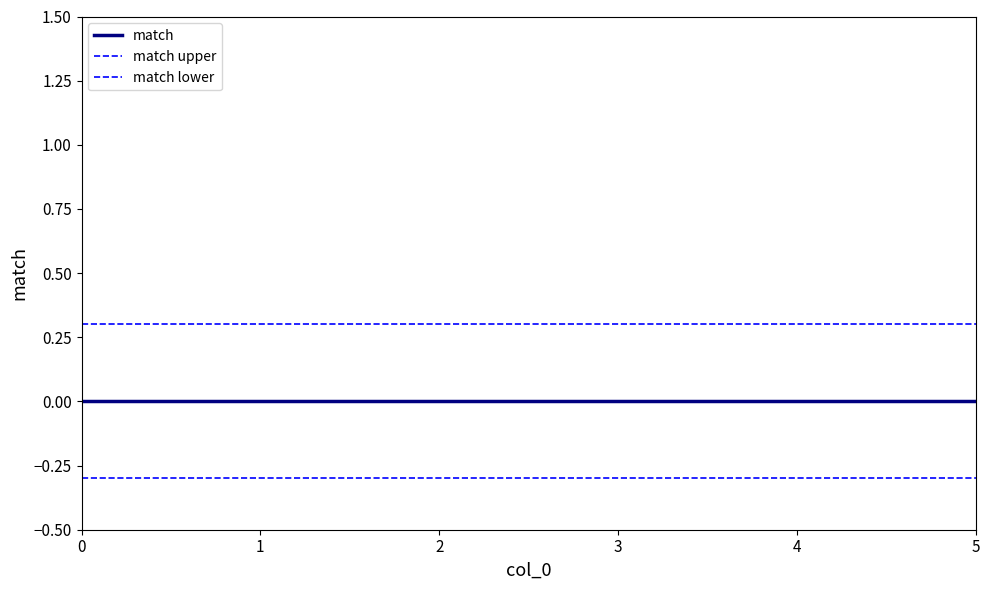

Does the chart have visible grid lines?

No